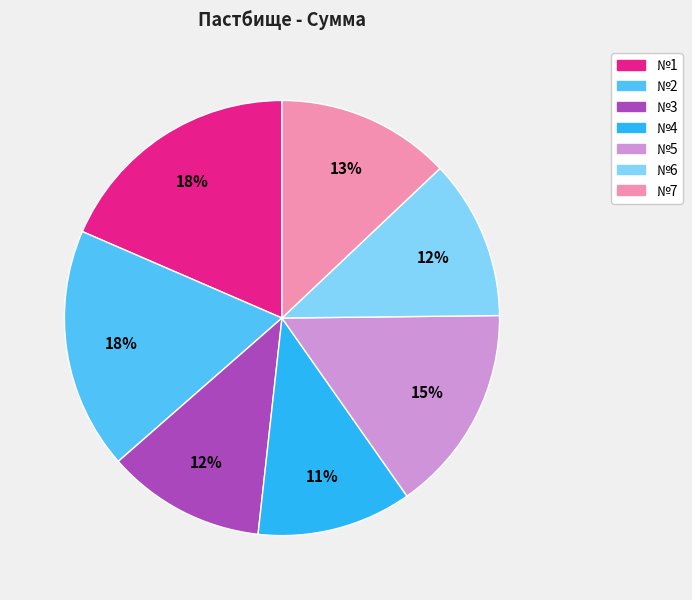

Is the sum of №4 and №2 greater than half?

No